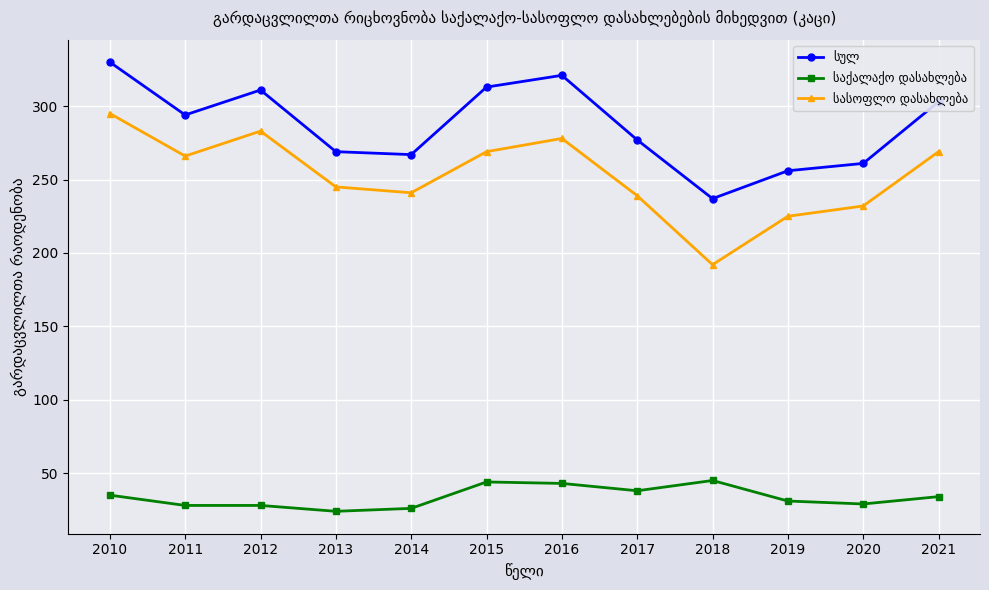

What is the total value across all series at 2019?

512